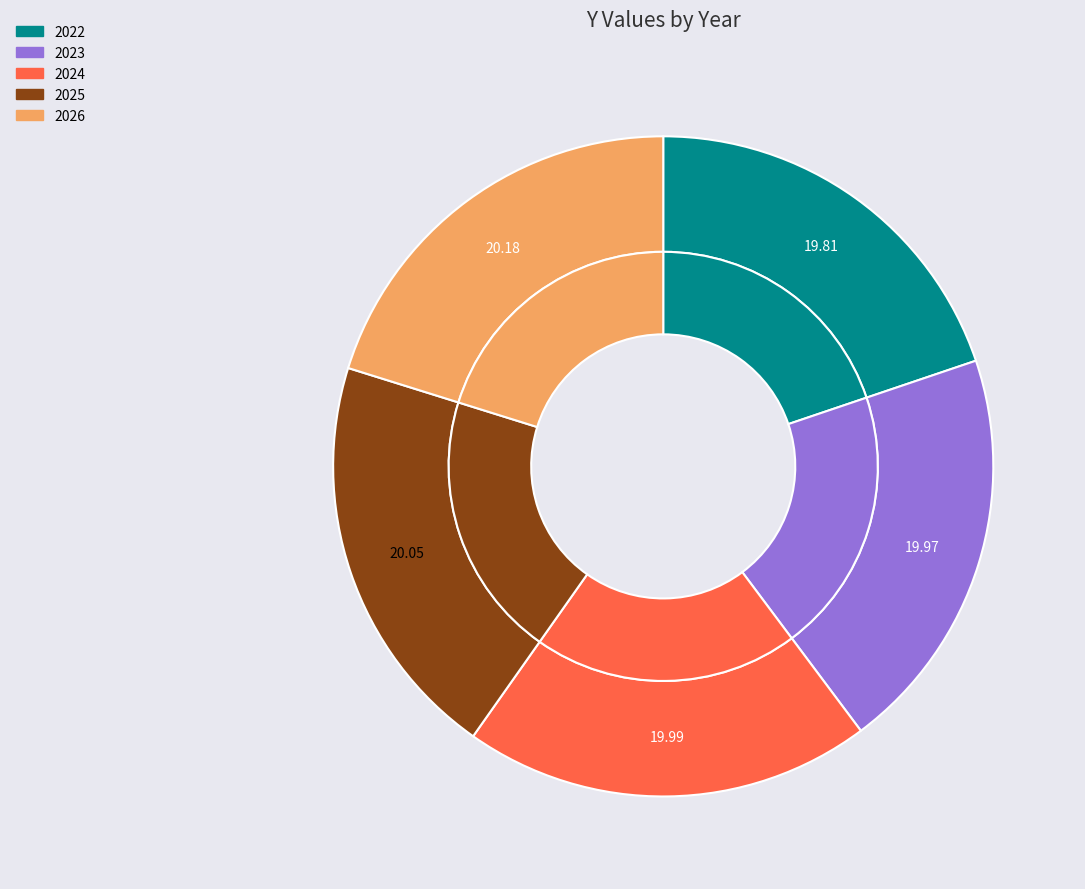

Does 2024 account for over 50% of the chart?

No